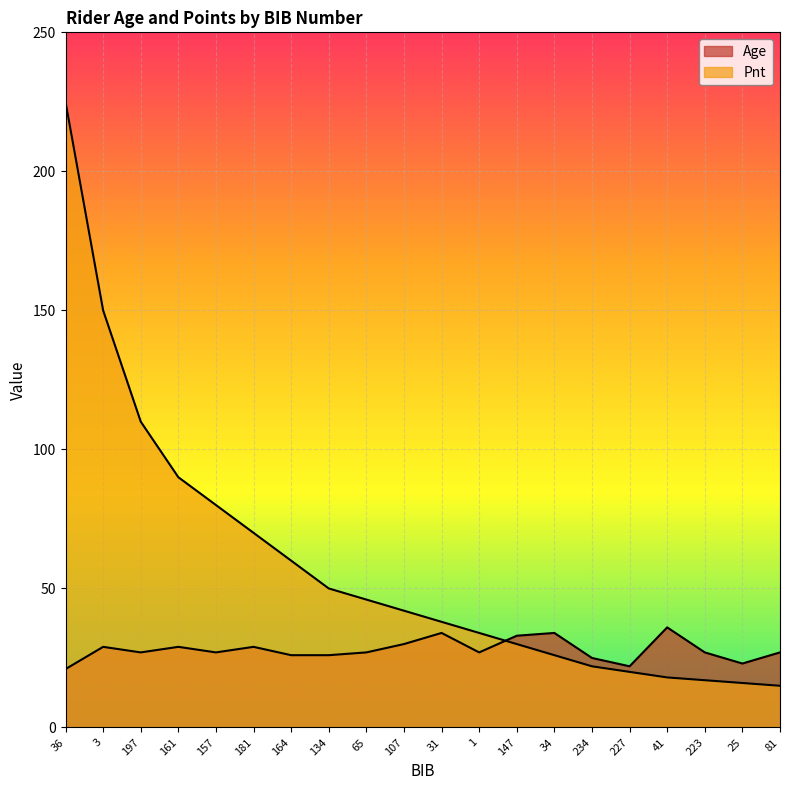

What is the sum of the Pnt values at 181 and 107?

112